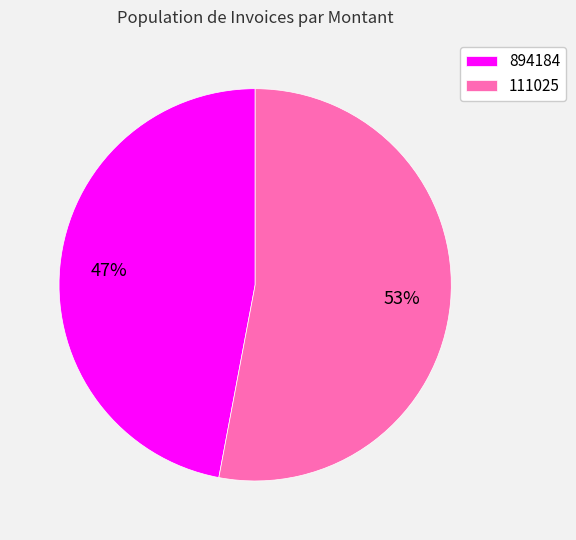

Which category has the smallest portion of the pie?

894184